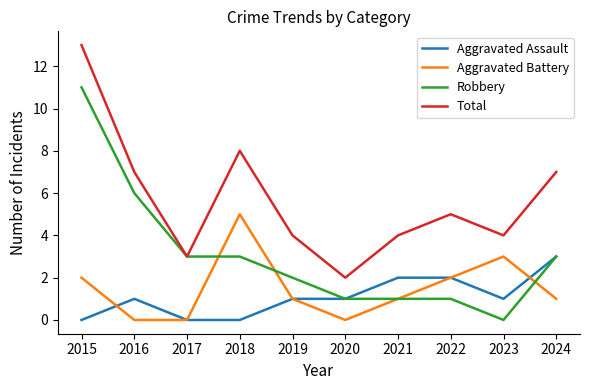

What are all the series names shown in the legend?

Aggravated Assault, Aggravated Battery, Robbery, Total